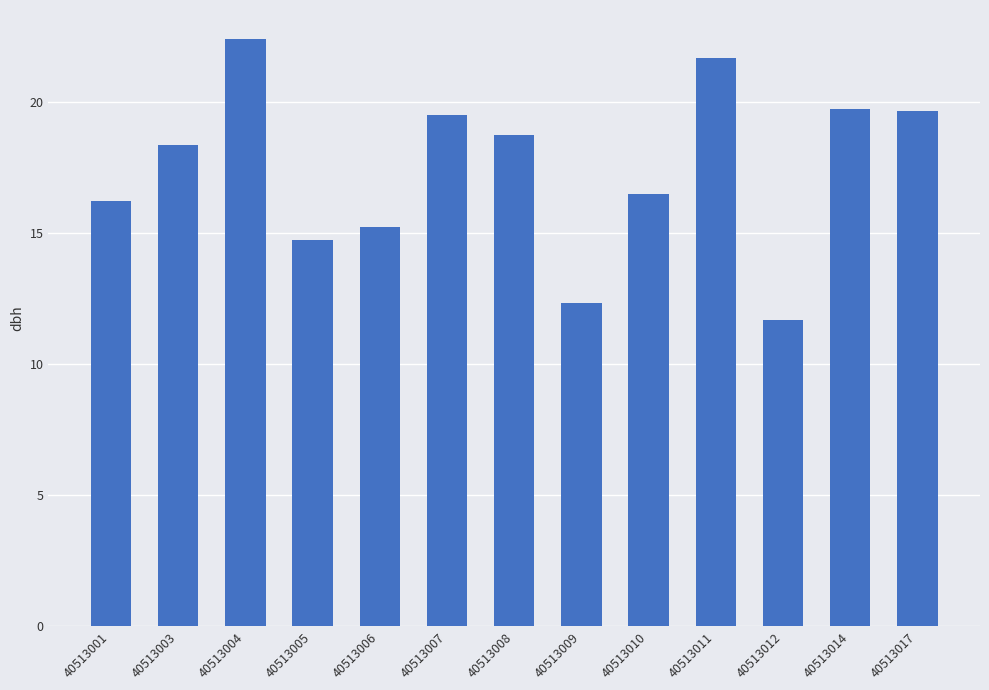

Which has a higher value, 40513011 or 40513006?

40513011